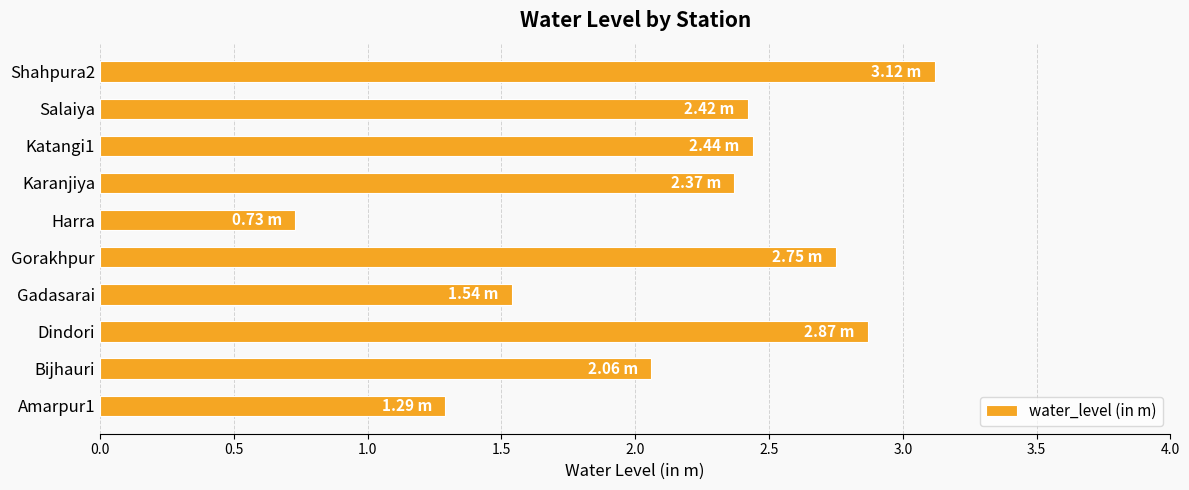

What is the maximum value shown in the chart?

3.1